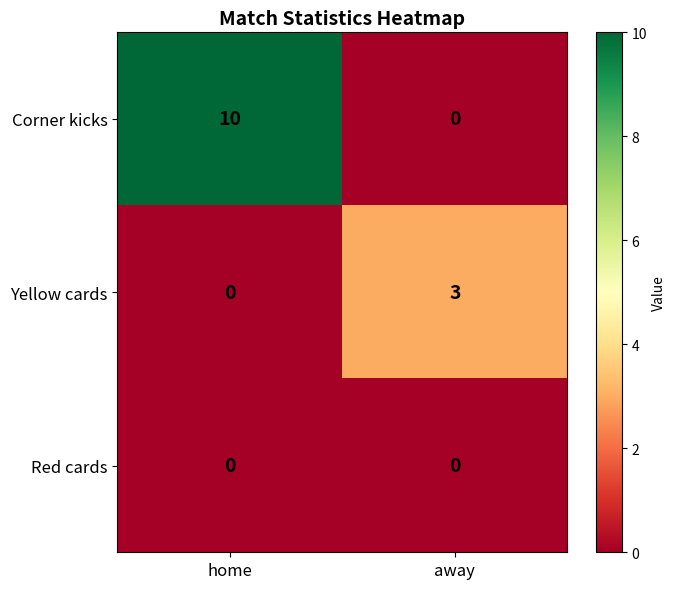

List the series in order of their overall mean, highest first.

Corner kicks, Yellow cards, Red cards